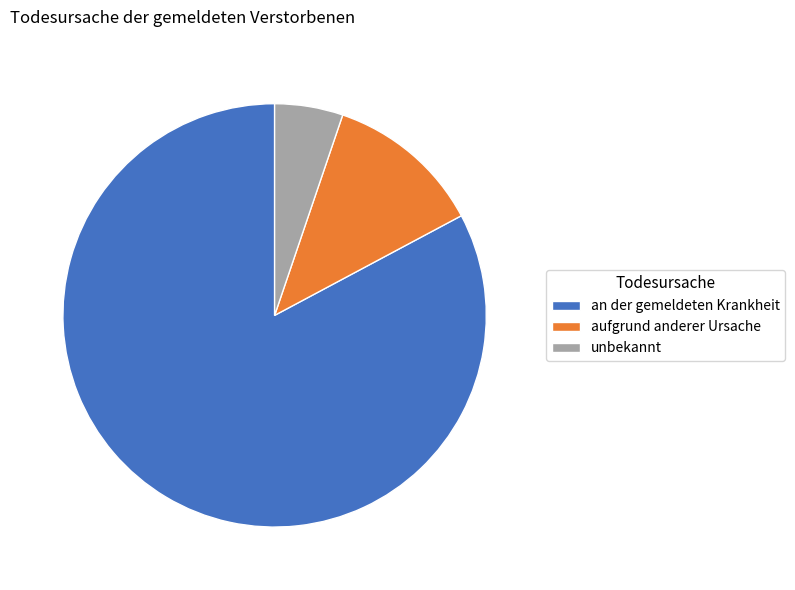

Which slice is the largest?

an der gemeldeten Krankheit